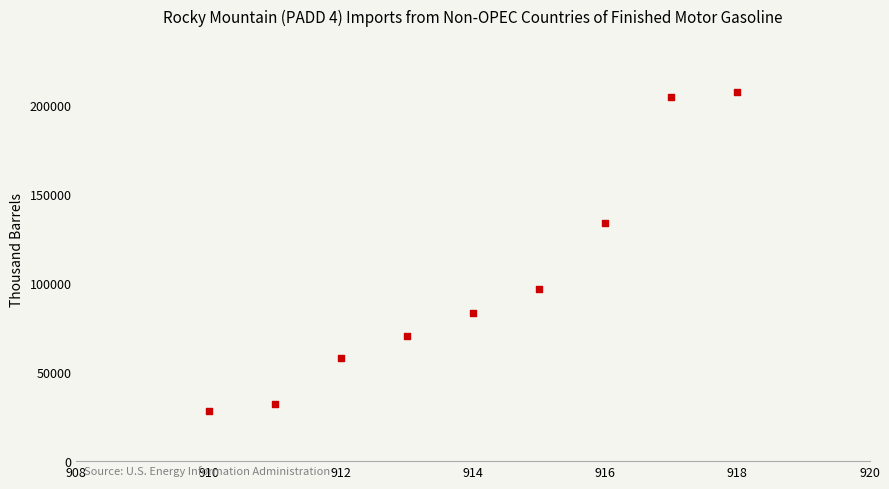

What Y value in the scatter plot is closest to 117967?

133670.7